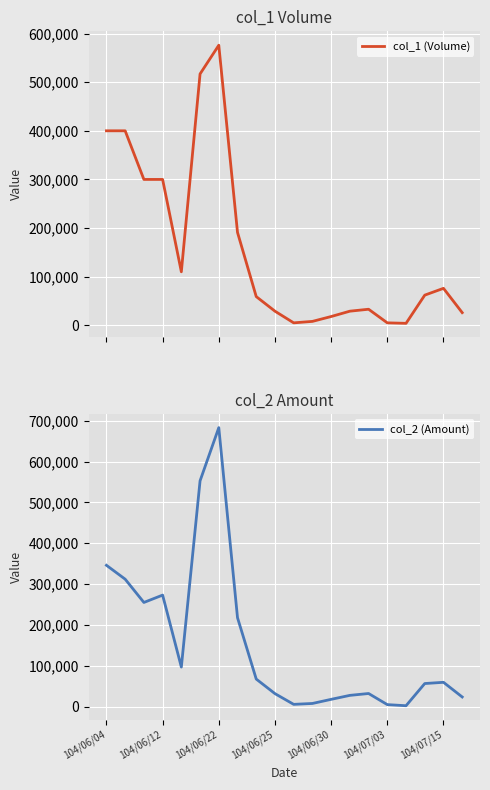

In col_1 (Volume), how many points are higher than both neighbors (excluding endpoints)?

3